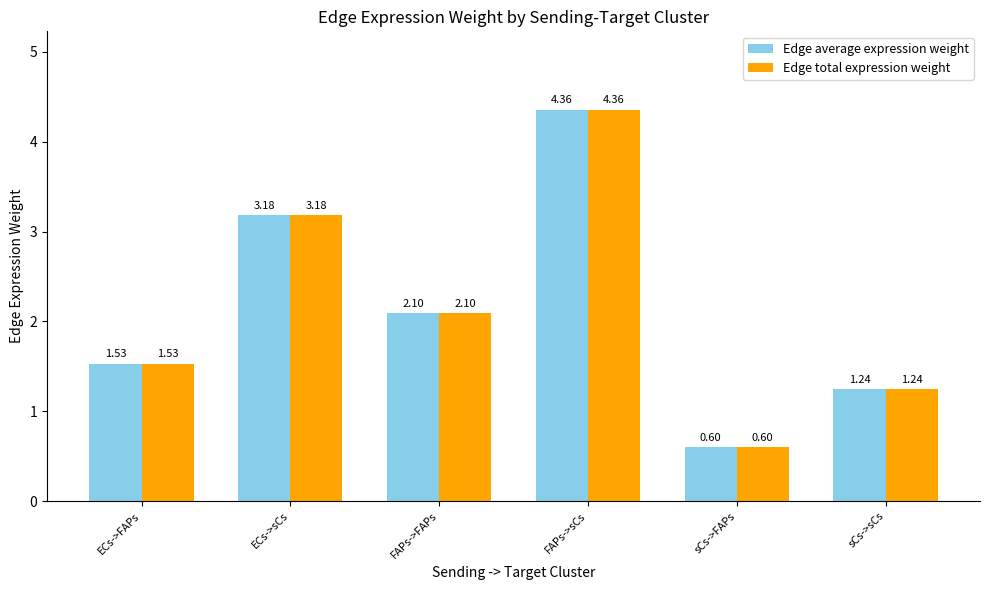

How many bars are there in each group?

2